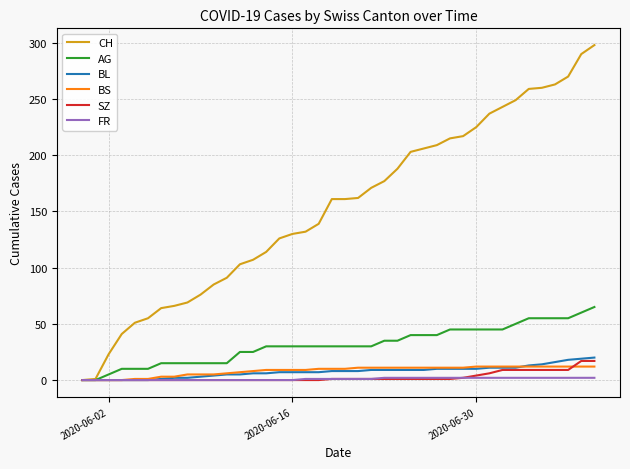

Which series has the largest range (max minus min)?

CH